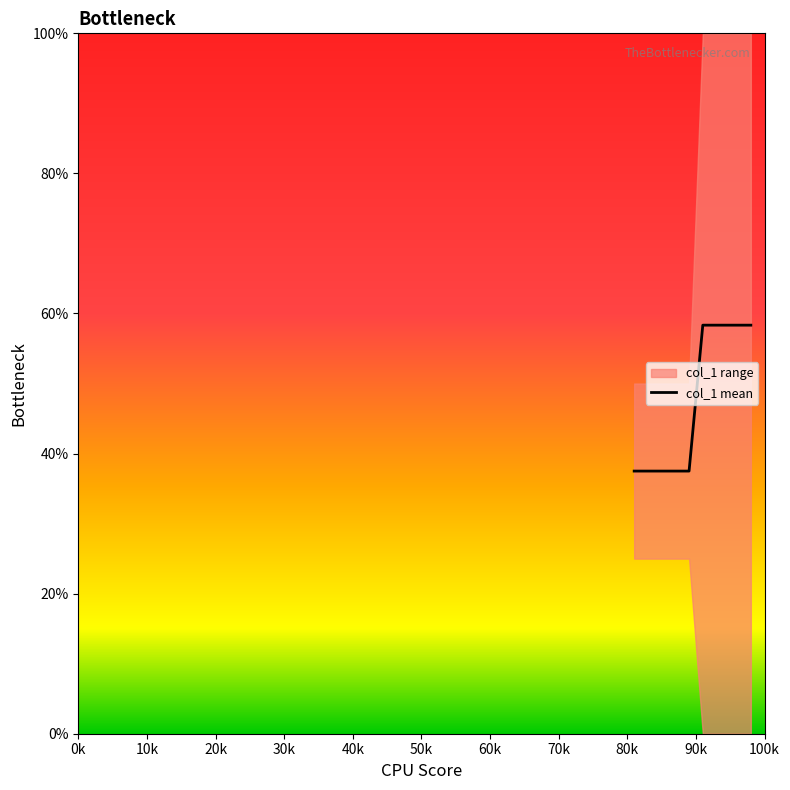

What is the lowest value of the col_1 mean series?

37.5